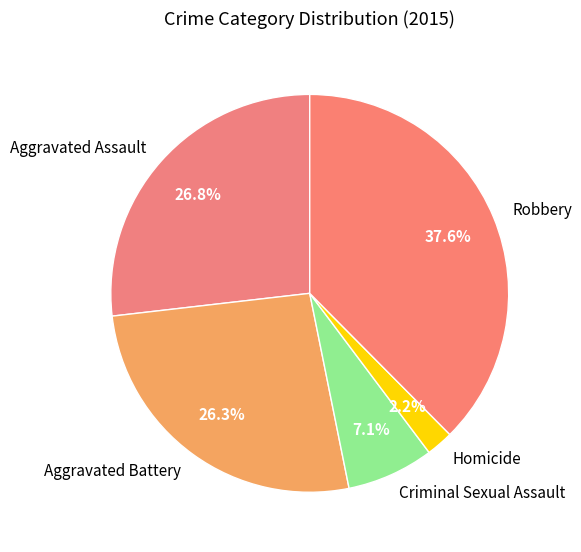

Is Criminal Sexual Assault the majority of the pie?

No